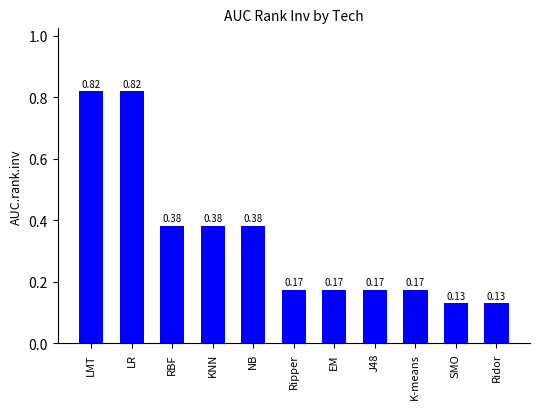

What is the label of the 2nd bar from the left?

LR